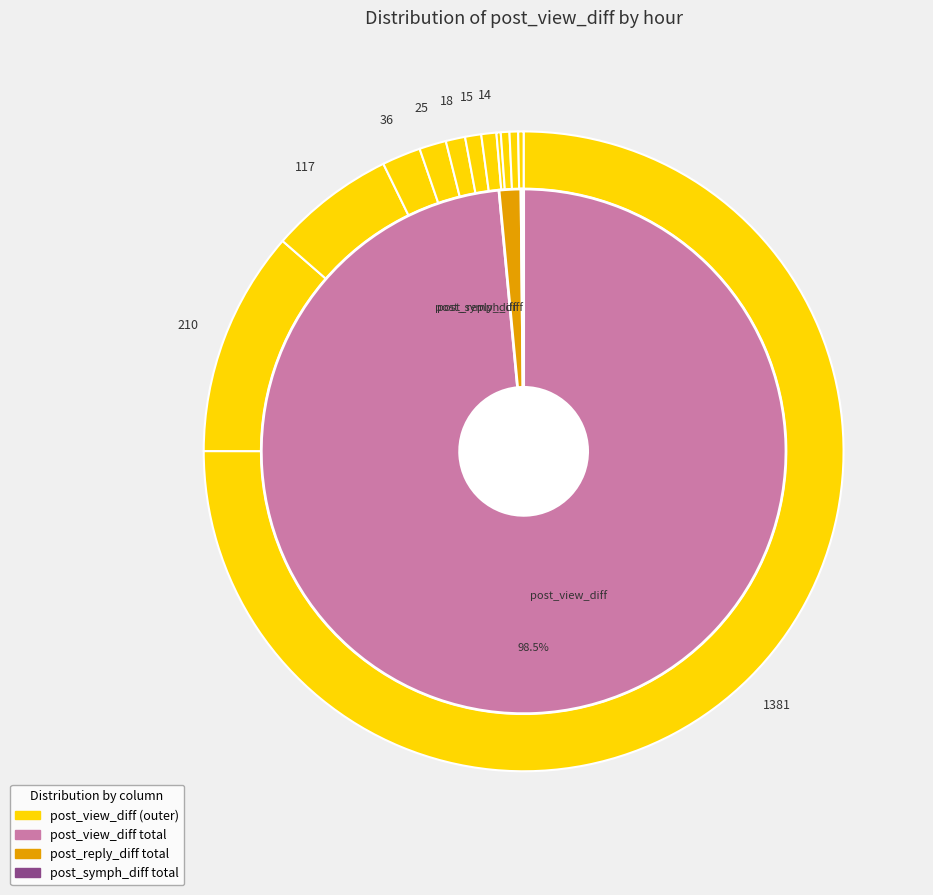

How many segments does this pie chart have?

12